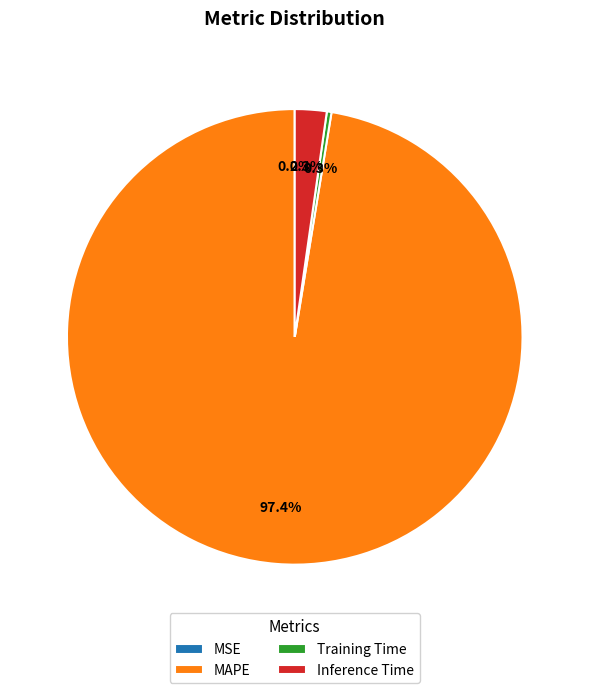

Is there any slice that represents more than half of the pie?

Yes